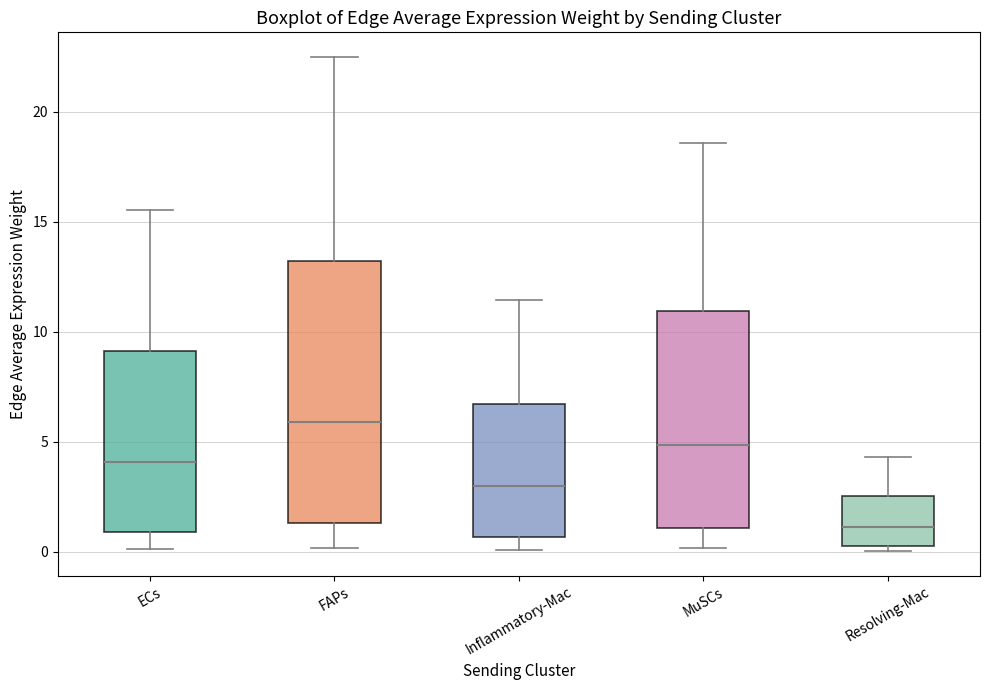

Which box is the tallest, from its lower edge to its upper edge?

FAPs